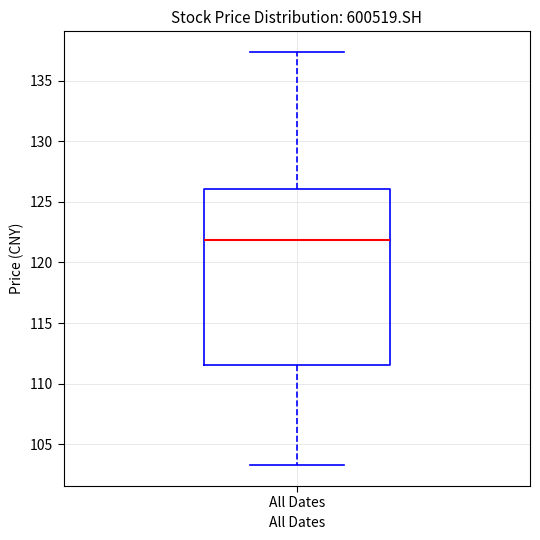

Transcribe this box plot: give where the median line is, the range the box spans, and where the two whiskers end, as read against the y-axis. The values are not printed on the chart, so give them approximately, as read against the axis.

median 122.0, box 111.5 to 126.0, whiskers 103.0 to 137.5